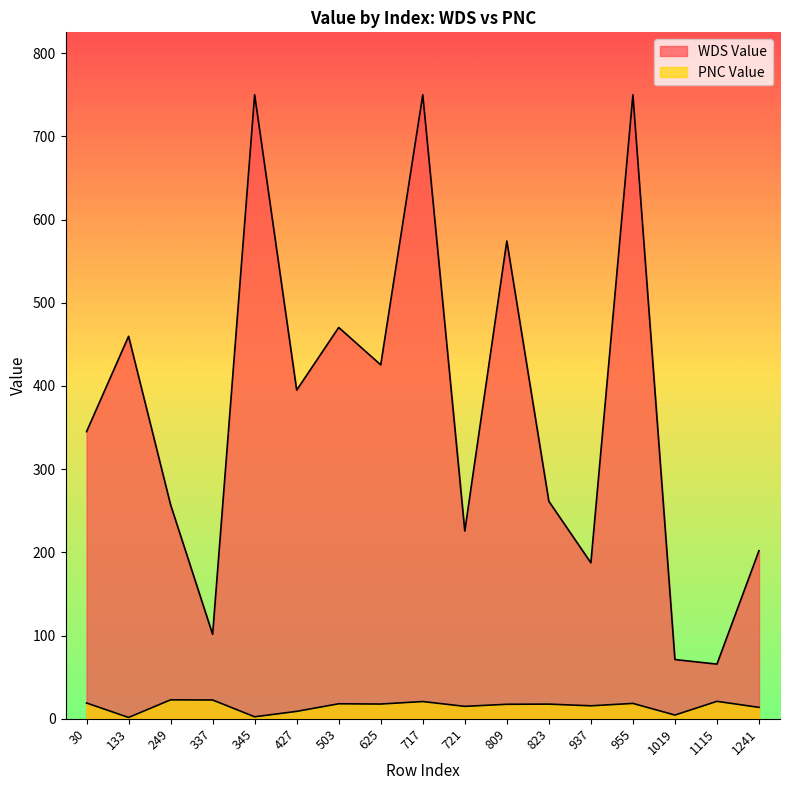

True or false: PNC Value and WDS Value cross at least once.

False